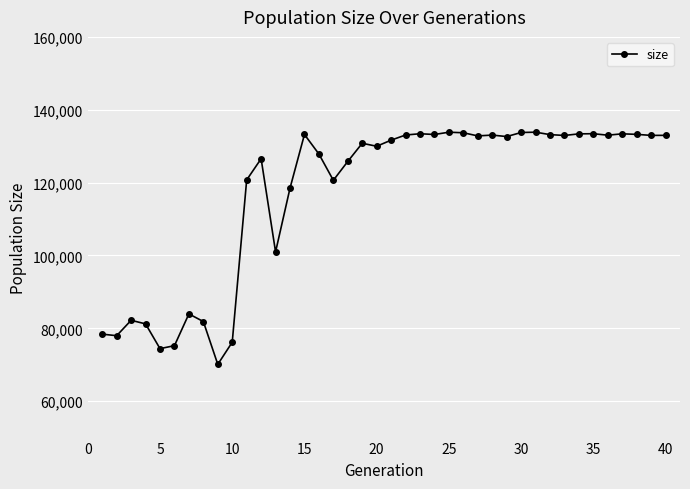

What is the minimum value shown in the chart?

70100